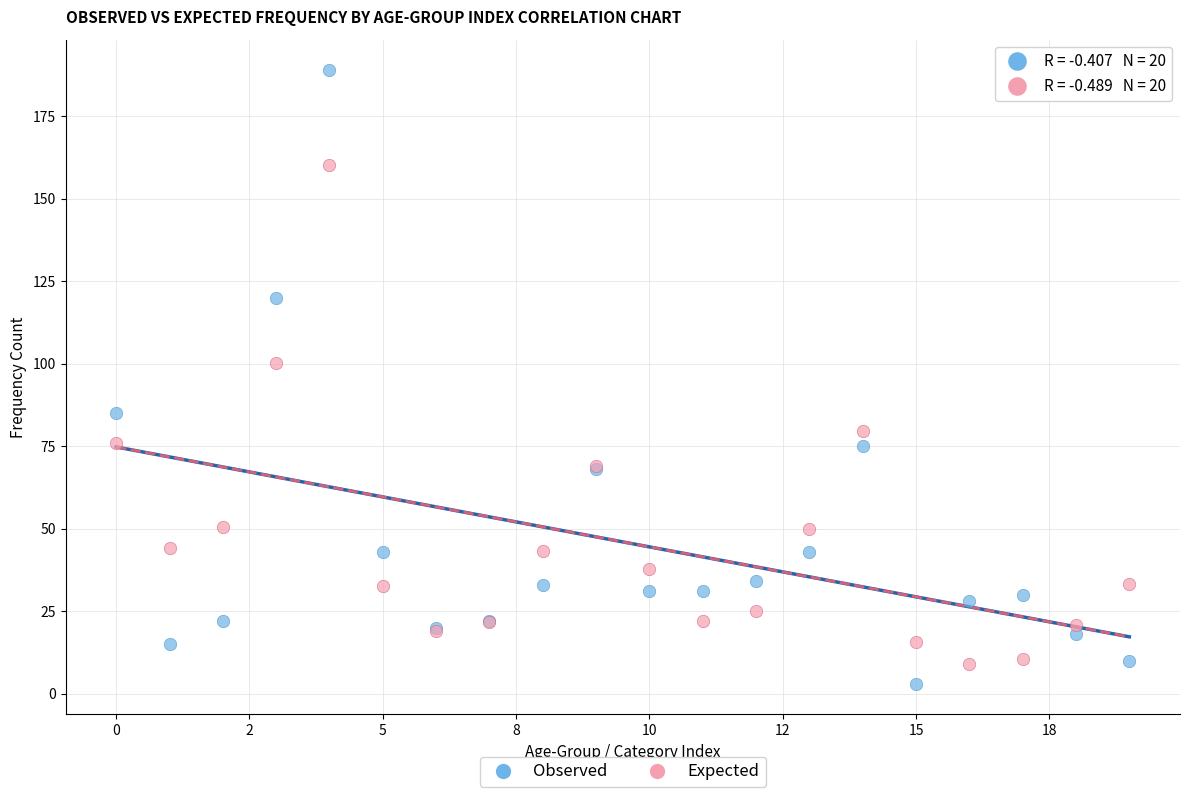

Which series contains the highest Y value?

Observed